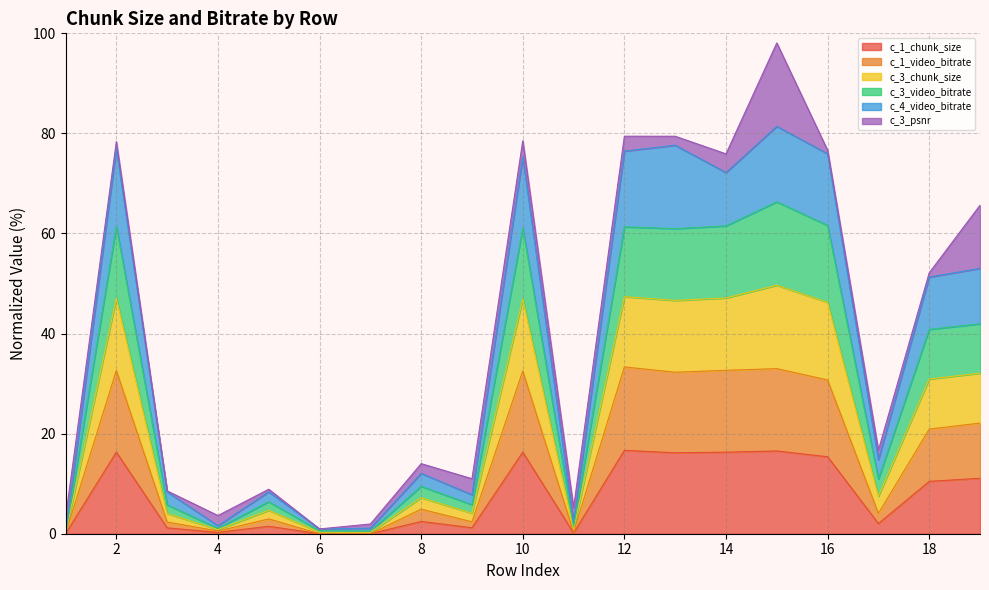

The c_1_chunk_size series shows -11.3 at 6. True or false?

False